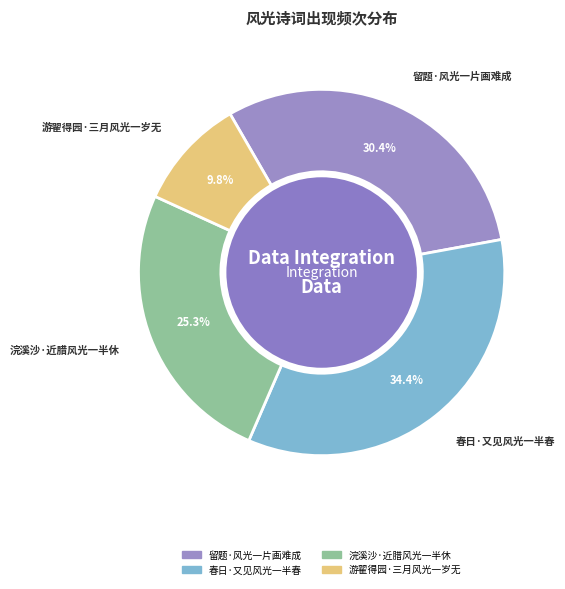

Is there any slice that represents more than half of the pie?

No